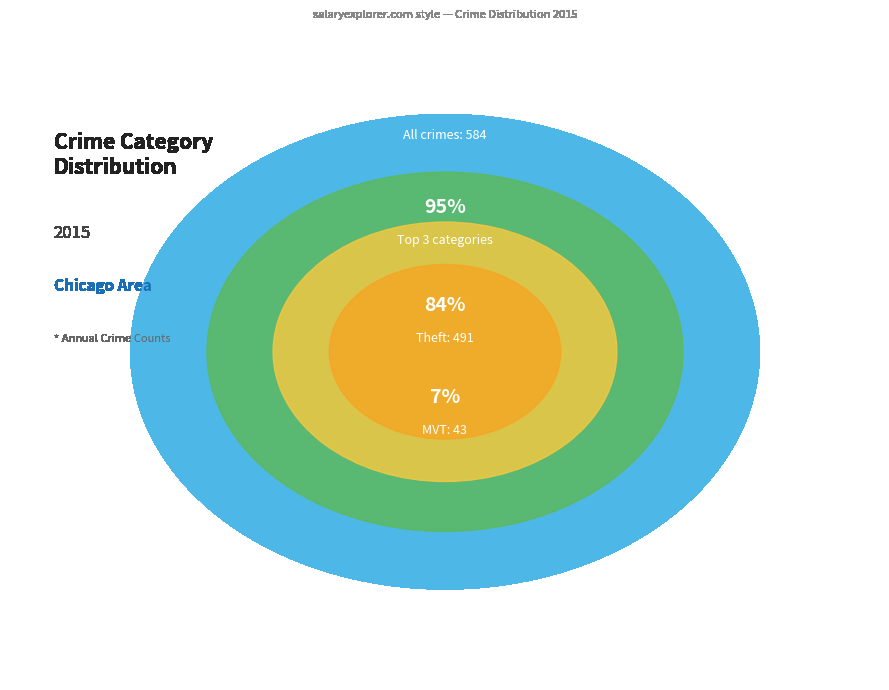

Combined, what portion of the pie is Robbery and Homicide?

2.7%